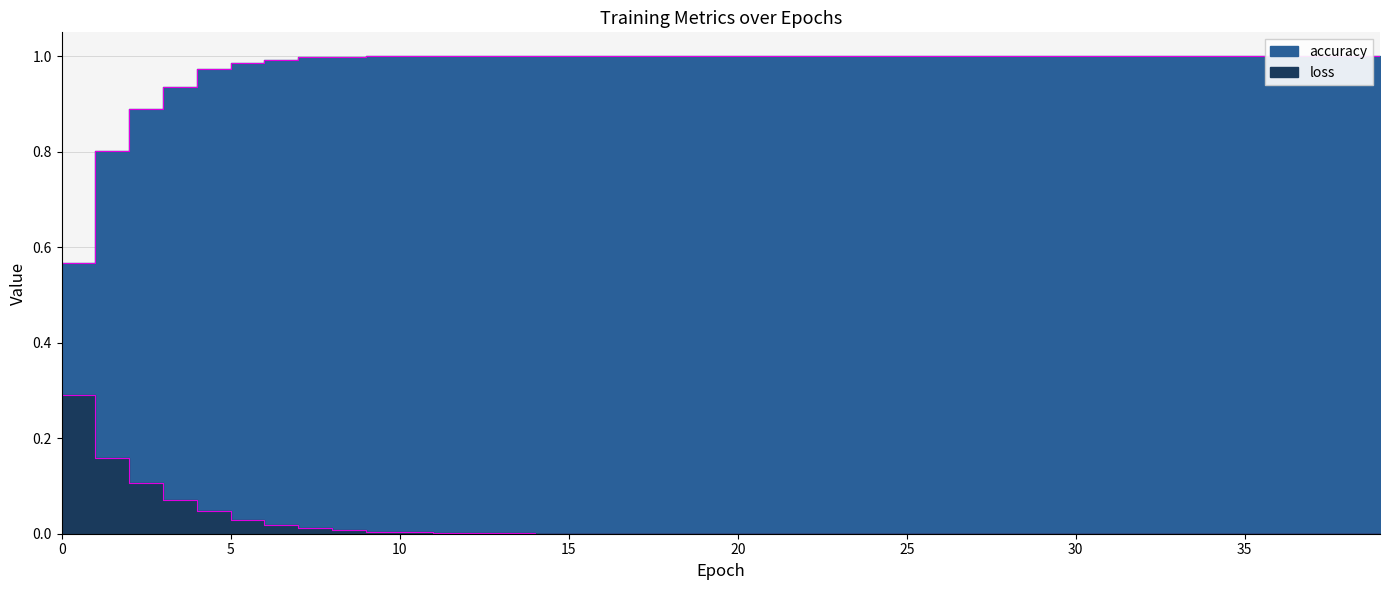

Which label corresponds to the largest value in the chart?

11